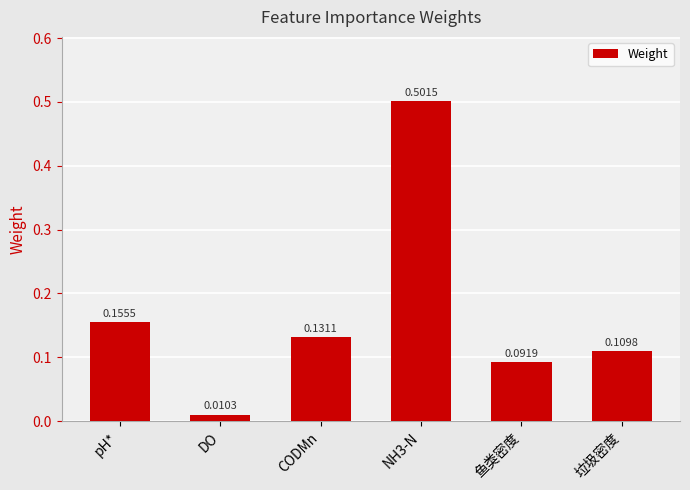

What is the difference between the values at NH3-N and CODMn?

0.4